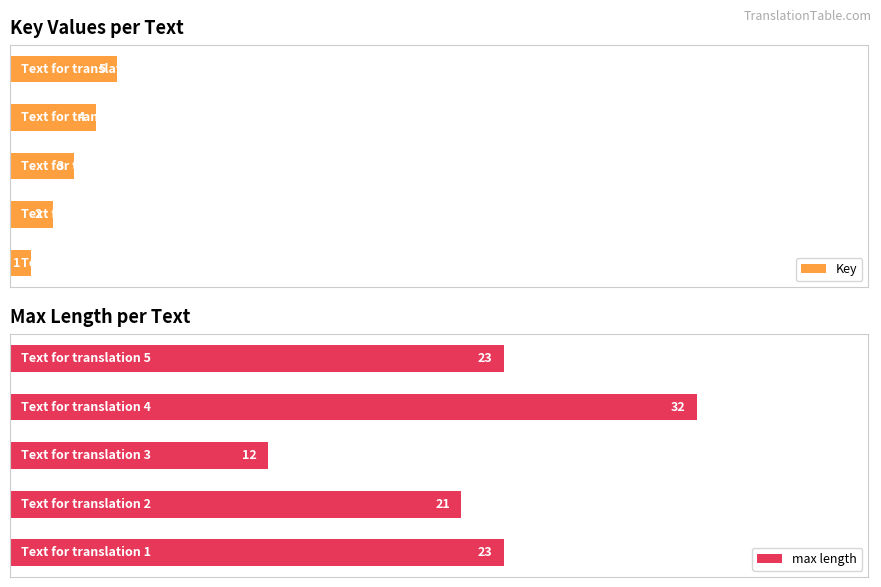

Between 2 and 3, which is larger?

3